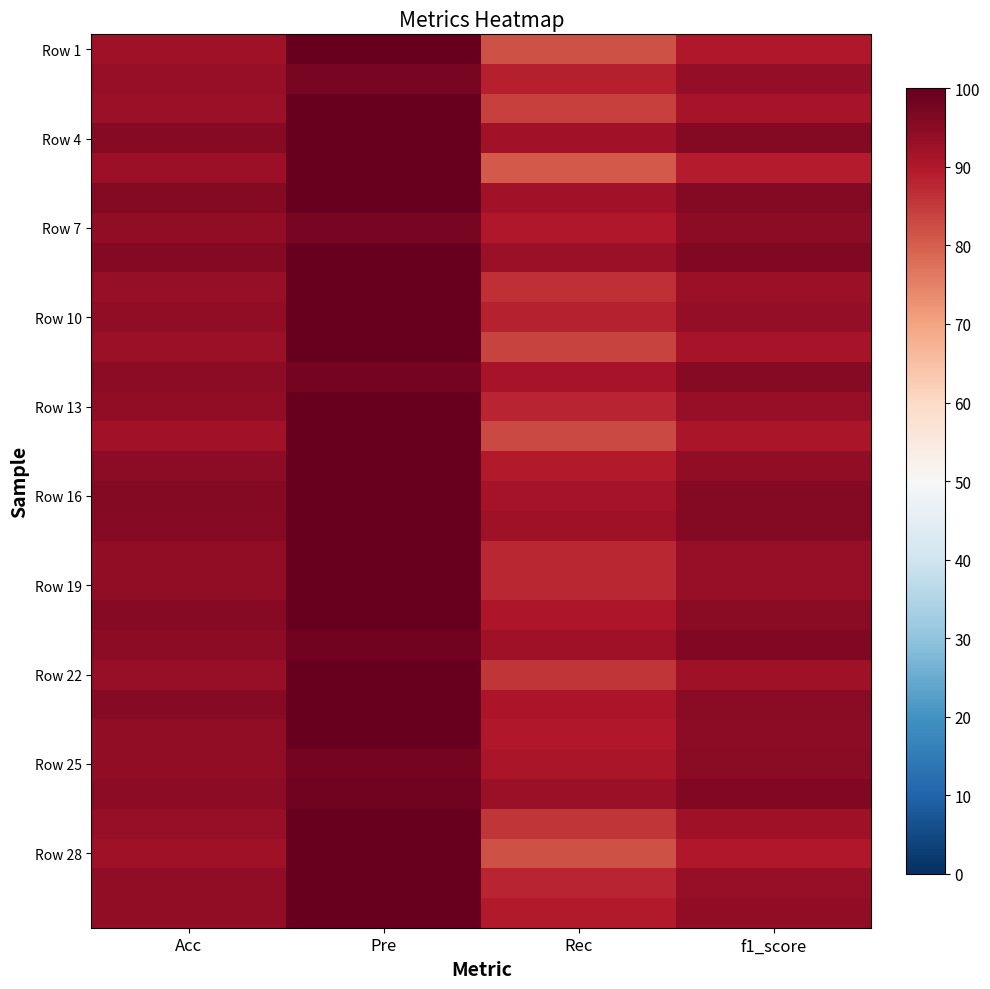

At which category is the sum across all series the highest?

Pre